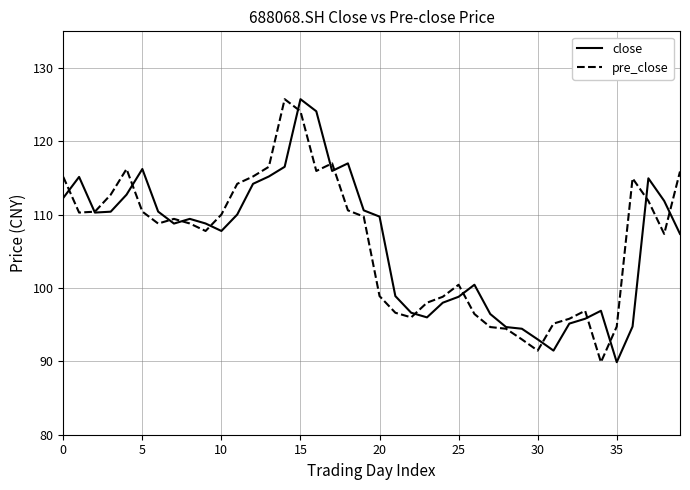

What are all the series names shown in the legend?

close, pre_close